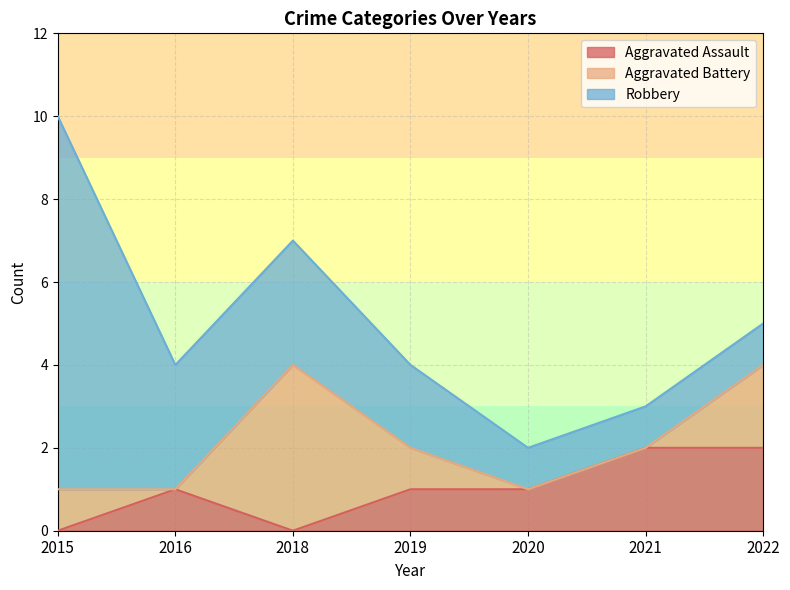

Count the number of categories in the chart.

7